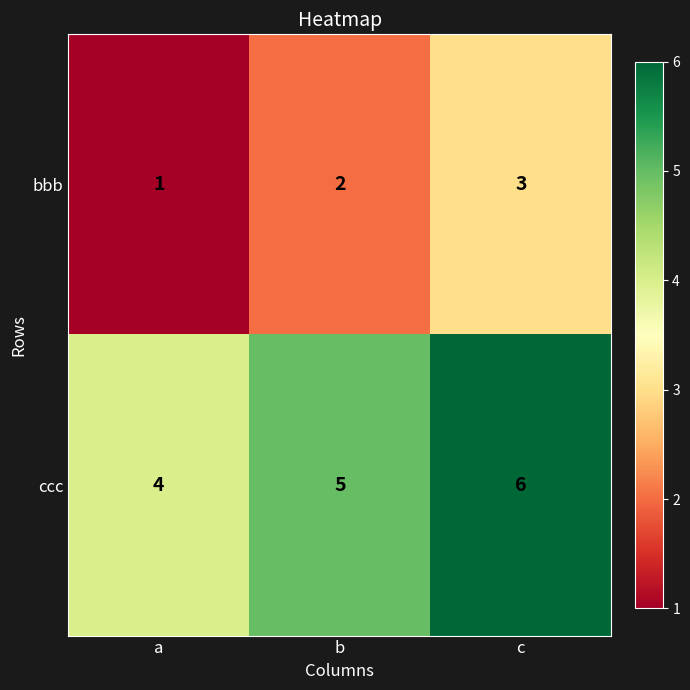

What is the average value of the ccc series?

5